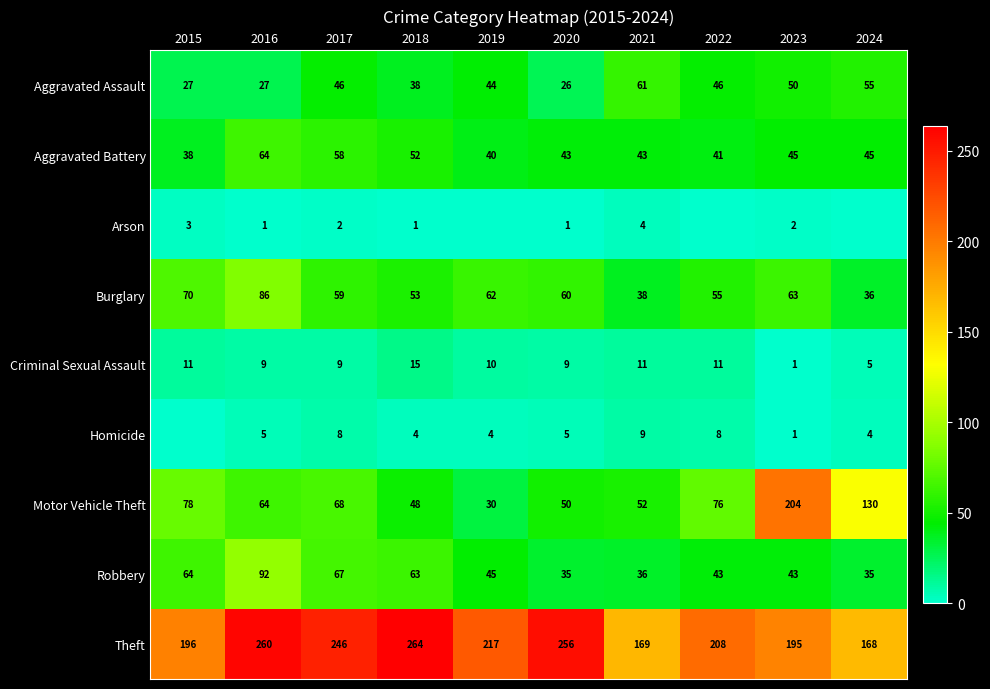

At 2020, list the series in order from largest to smallest.

Theft, Burglary, Motor Vehicle Theft, Aggravated Battery, Robbery, Aggravated Assault, Criminal Sexual Assault, Homicide, Arson